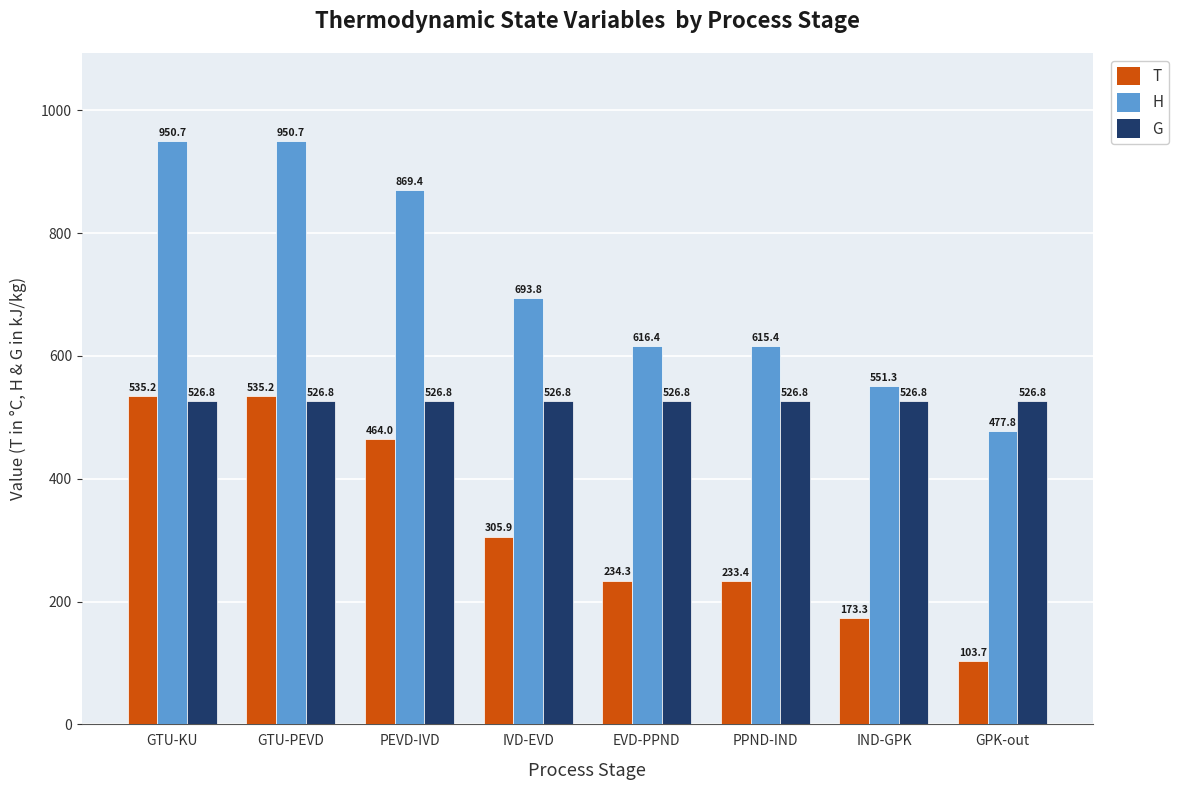

What is the sum of the T values at GTU-PEVD and PEVD-IVD?

999.1